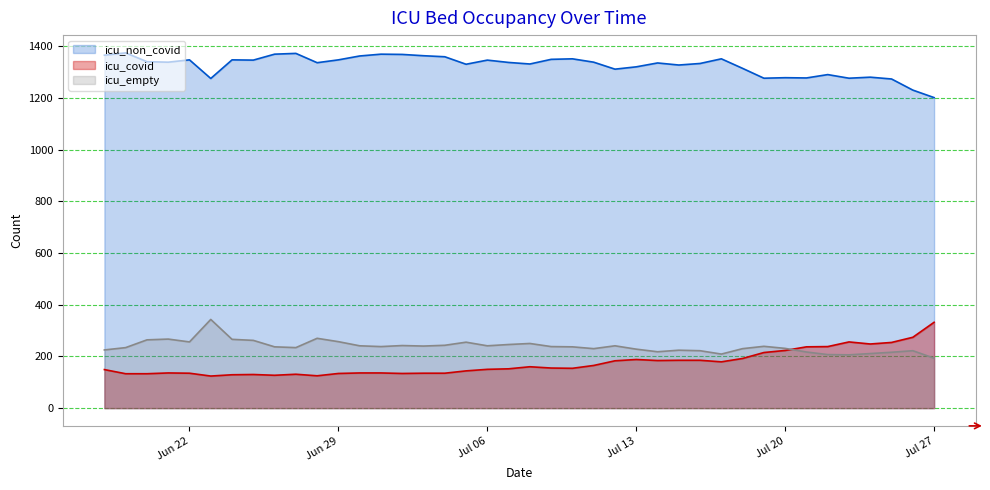

True or false: icu_non_covid and icu_empty intersect in this chart.

False